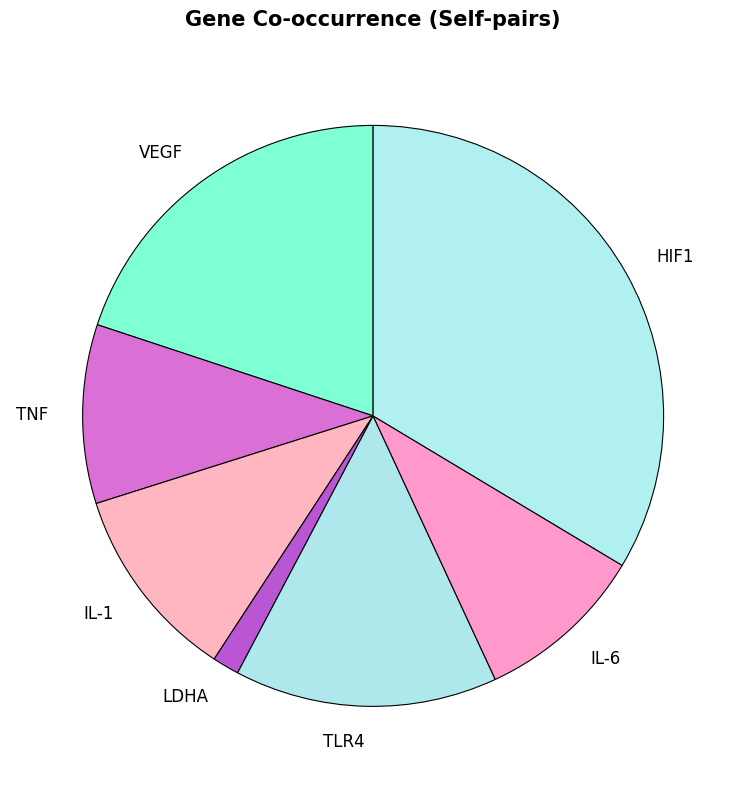

Is there any slice that represents more than half of the pie?

No